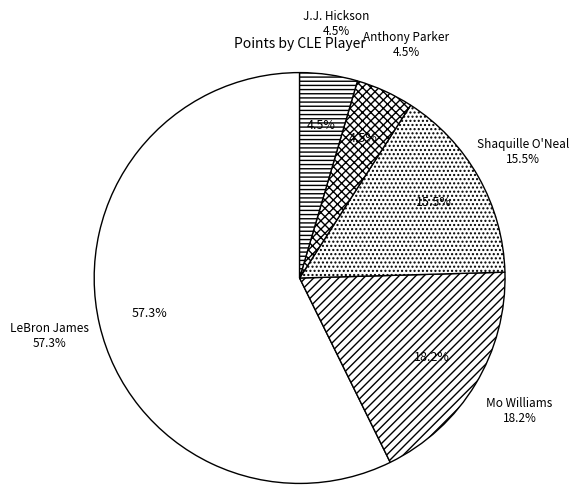

What is the smallest slice in the pie chart?

Anthony Parker